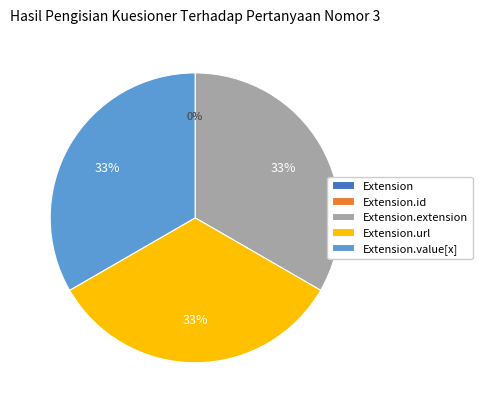

How many segments does this pie chart have?

5